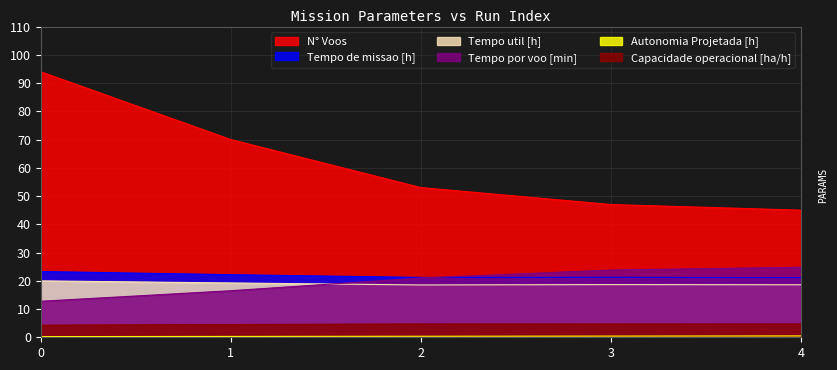

How many lines are shown in the chart?

6